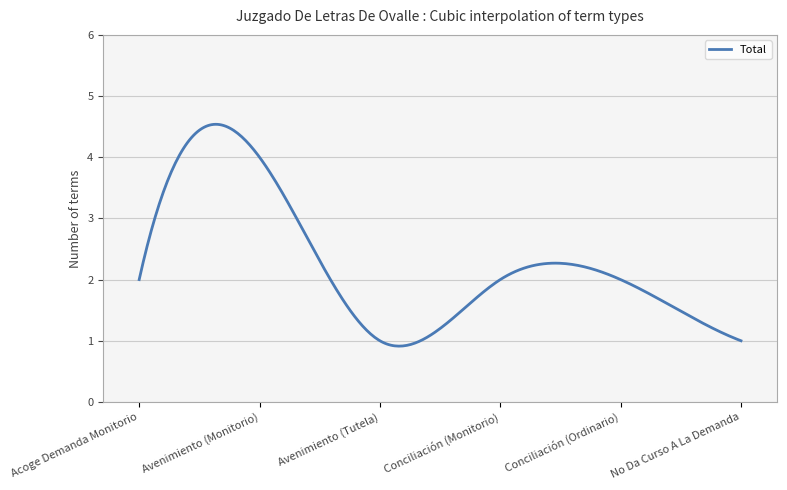

What is the maximum value shown in the chart?

4.5